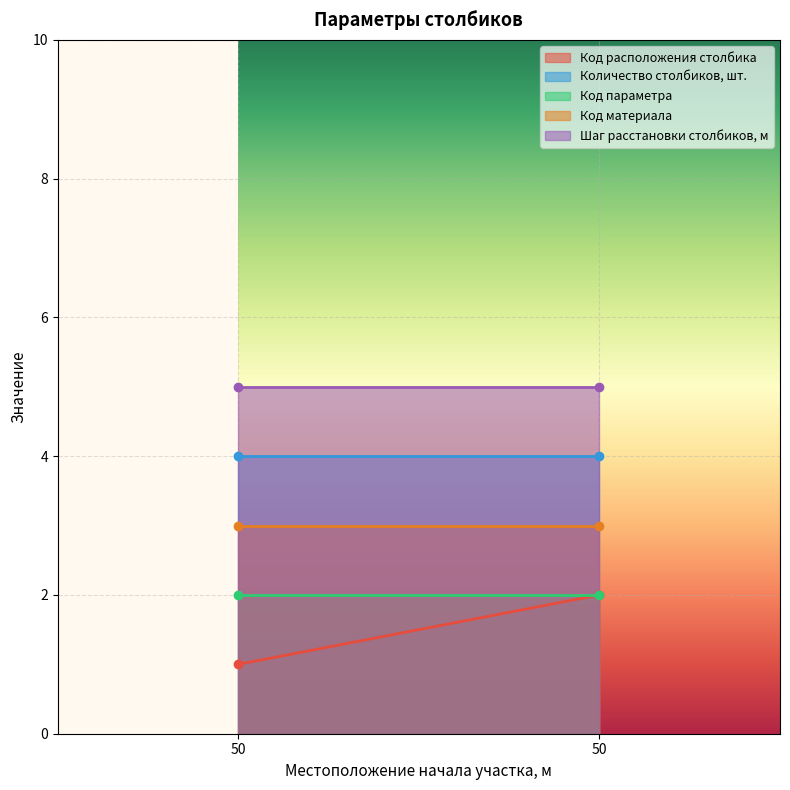

How many lines are shown in the chart?

5